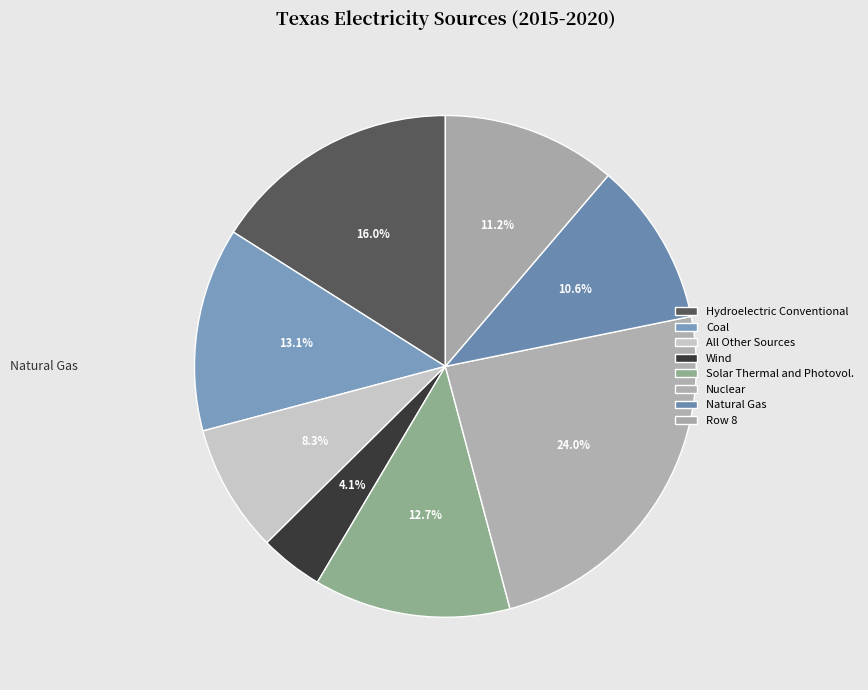

How many segments does this pie chart have?

8